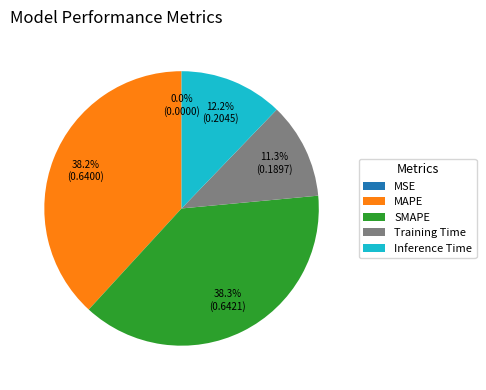

Is there a majority slice in this chart?

No